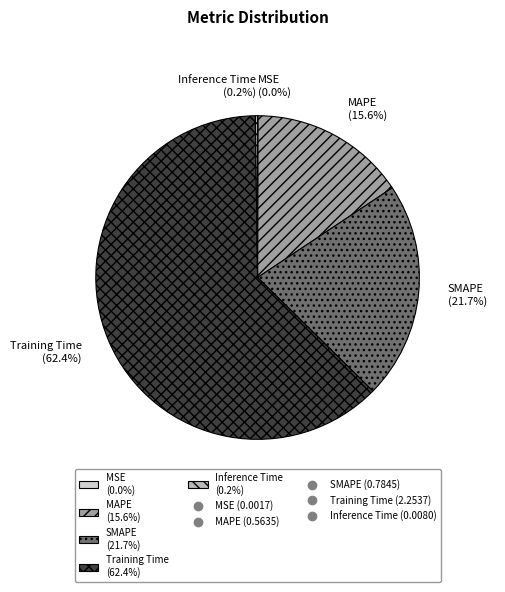

To the nearest percent, what is the combined percentage of Training Time and MAPE?

78%